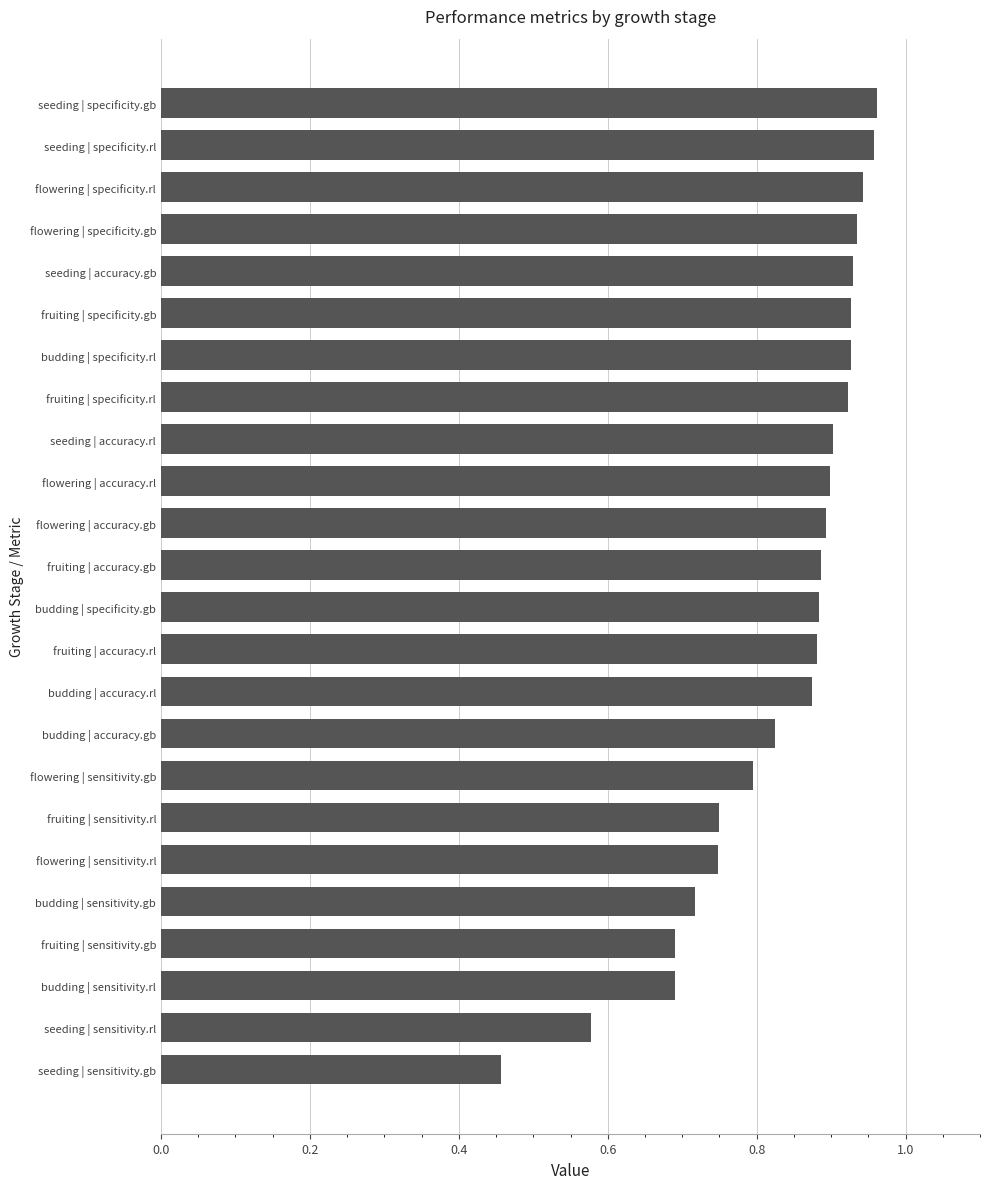

What is the label of the 20th bar from the bottom?

seeding | accuracy.gb